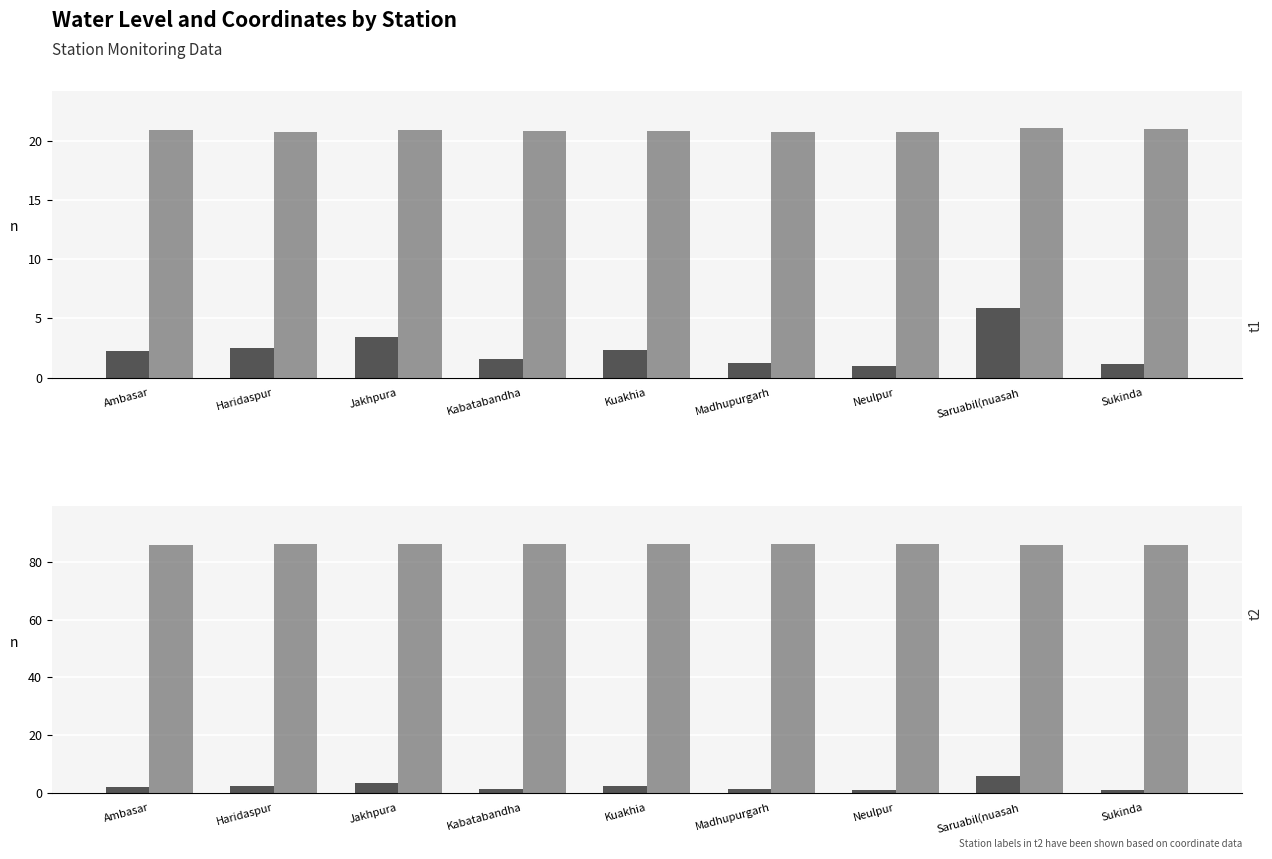

What is the average value of the water_level (in m) series?

2.4